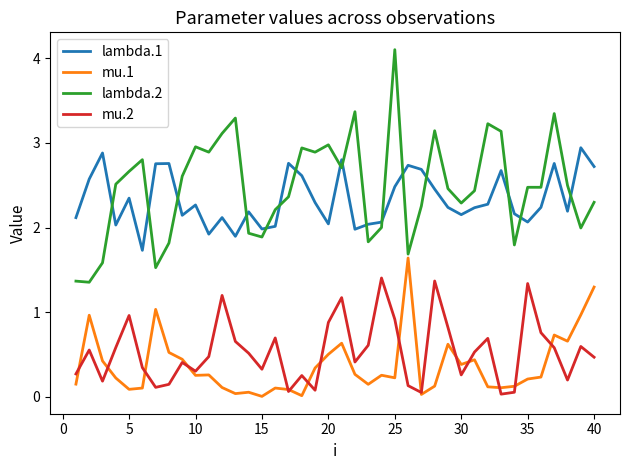

True or false: mu.1 and lambda.2 intersect in this chart.

False